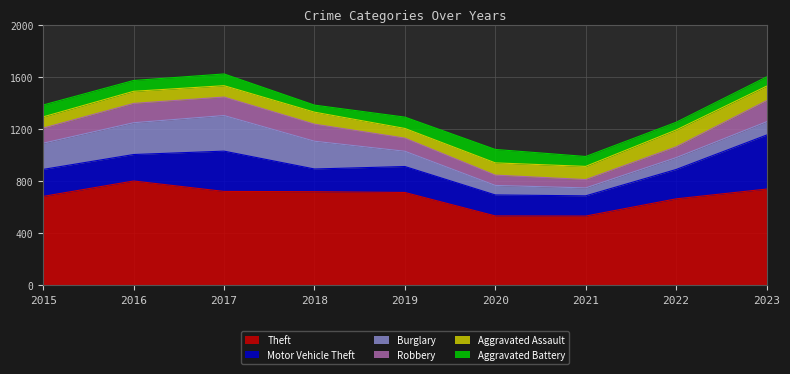

At which category is the sum across all series the highest?

2017